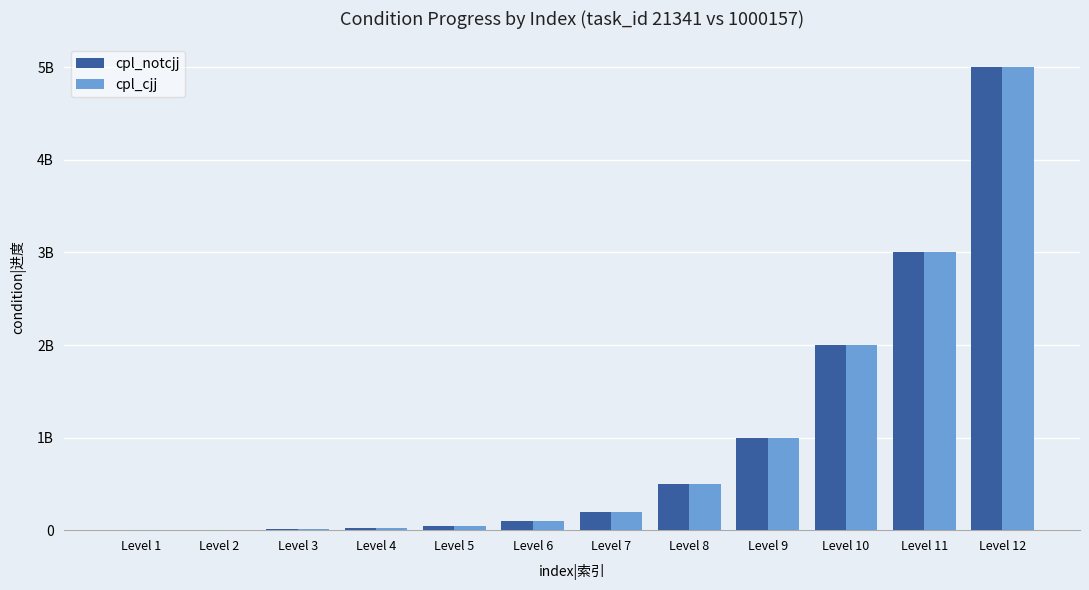

Are the bars horizontal?

No